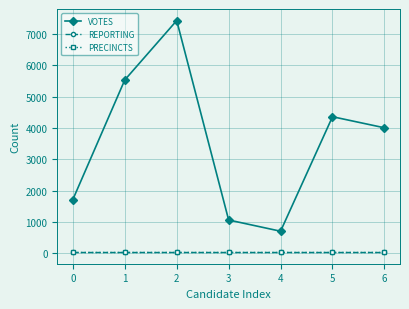

Does the chart have visible grid lines?

Yes